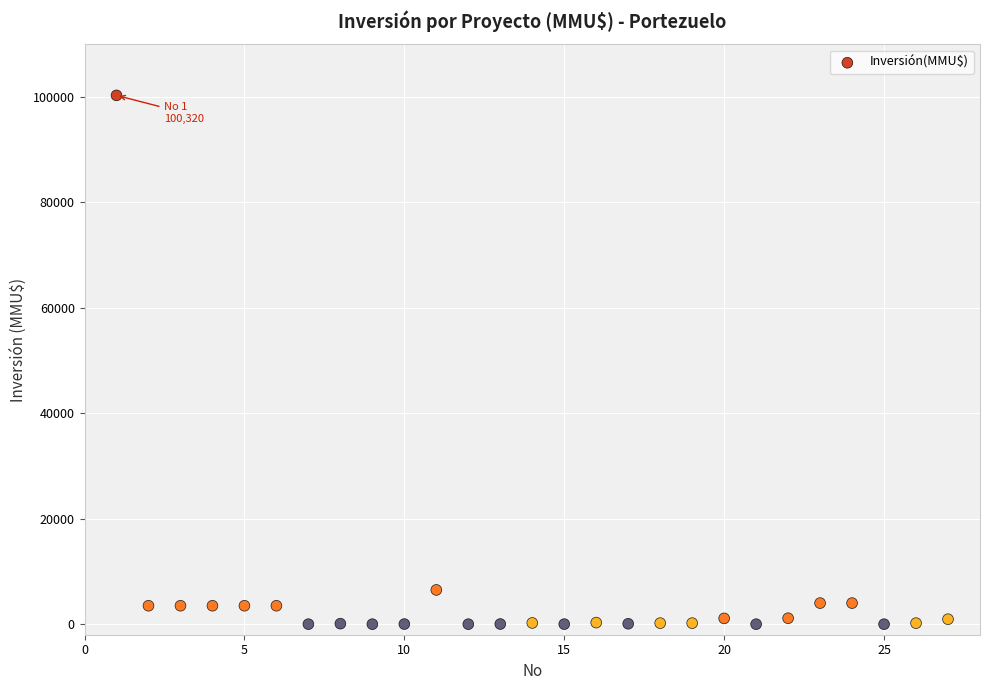

What Y value in the scatter plot is closest to 50160?

6500